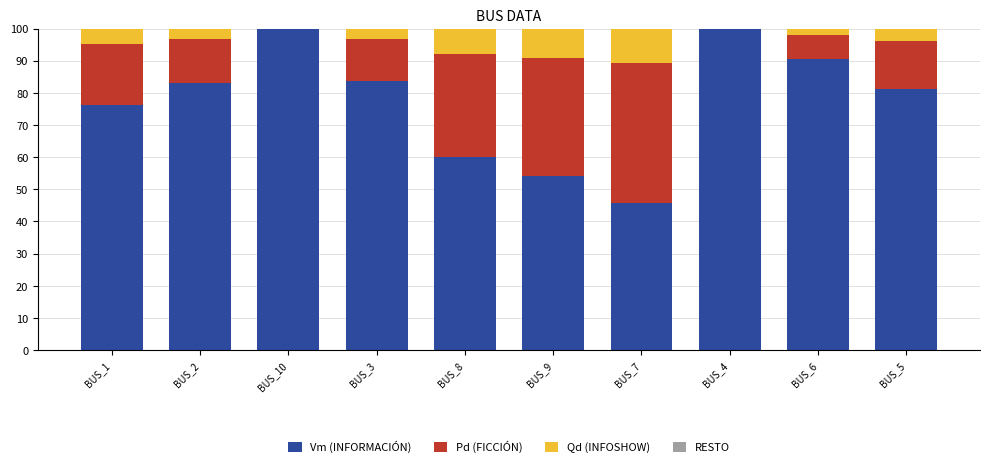

What is the total value across all series at BUS_2?

100.0